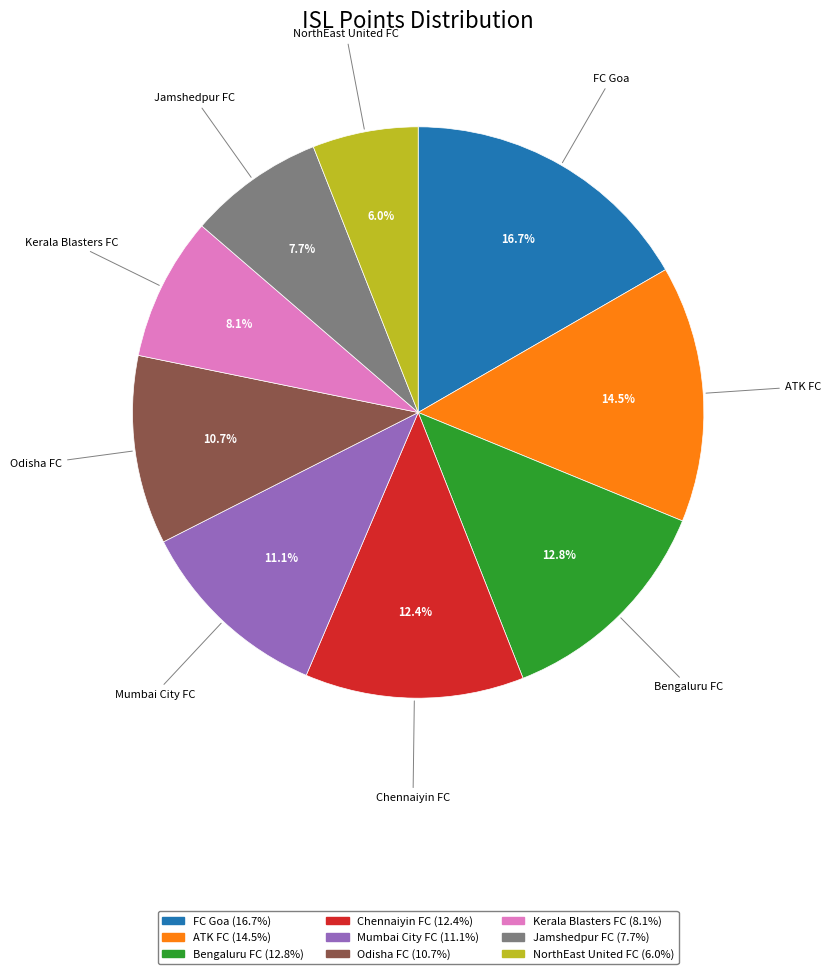

Does NorthEast United FC represent more than half of the total?

No